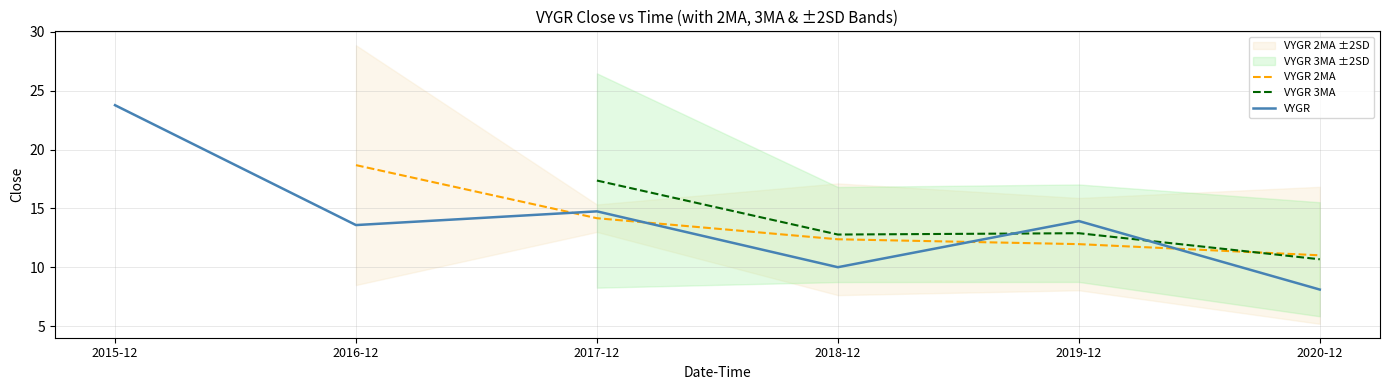

What is the label of the 4th point from the left?

2018-12